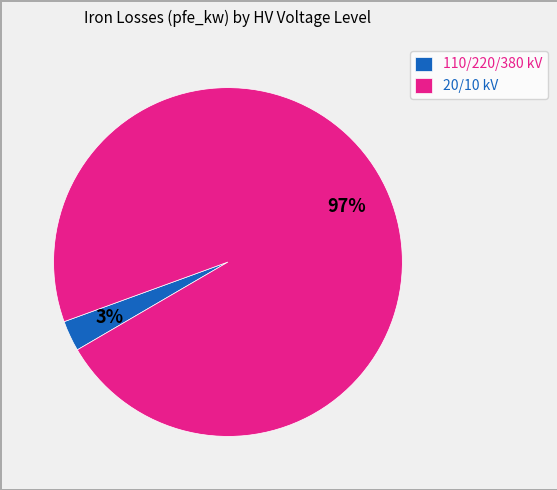

Is the sum of 20/10 kV and 110/220/380 kV greater than half?

Yes